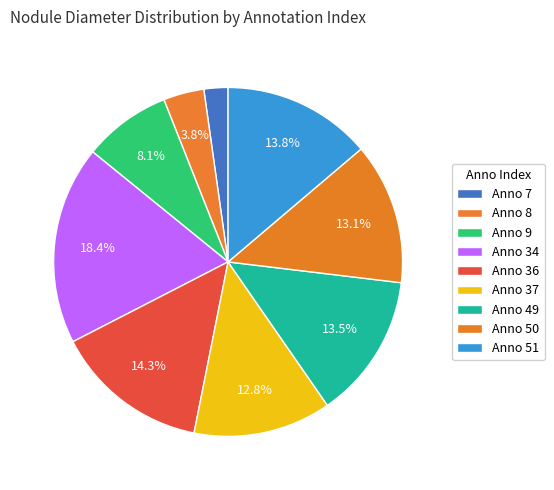

Which slice is the largest?

Anno 34